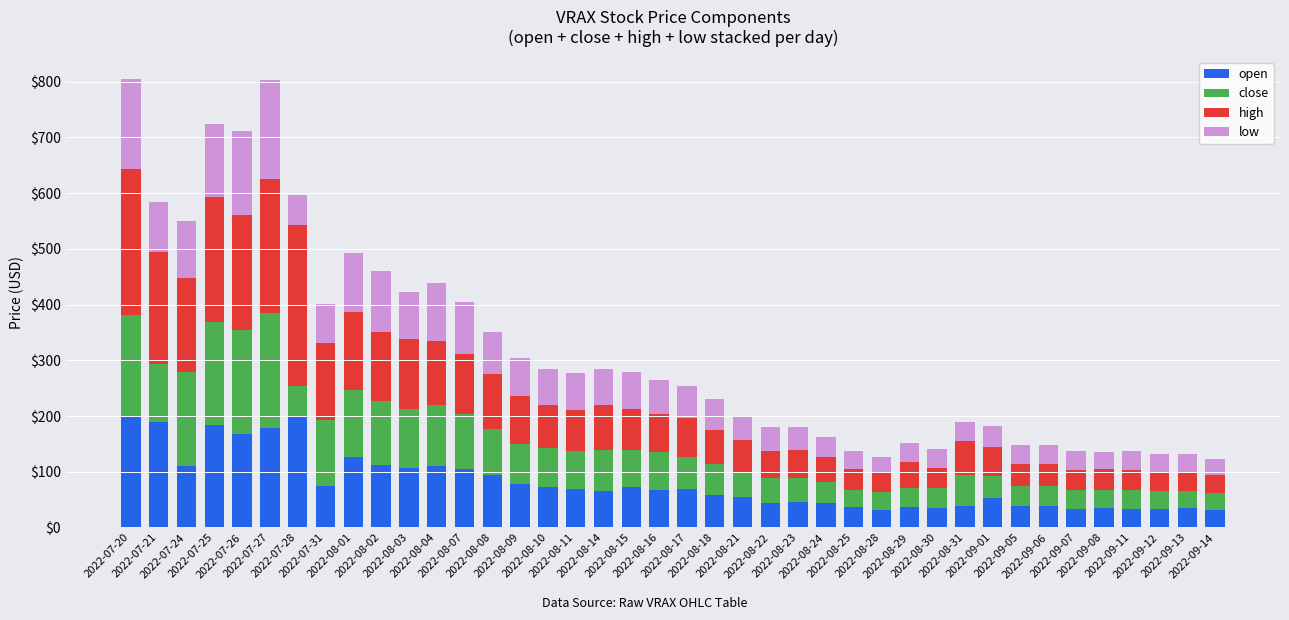

What is the average value of the open series?

80.2